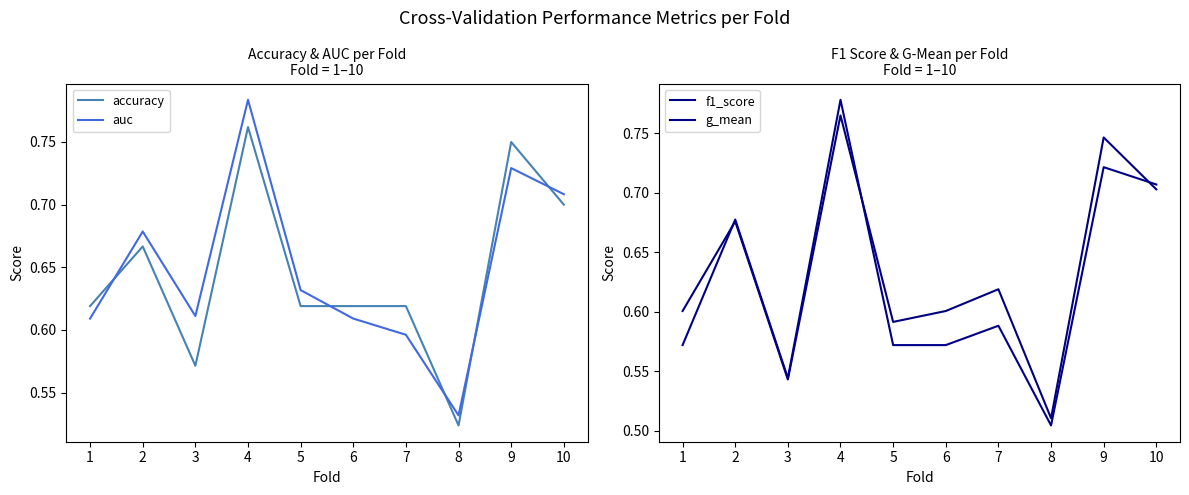

How many data points does each series have?

10